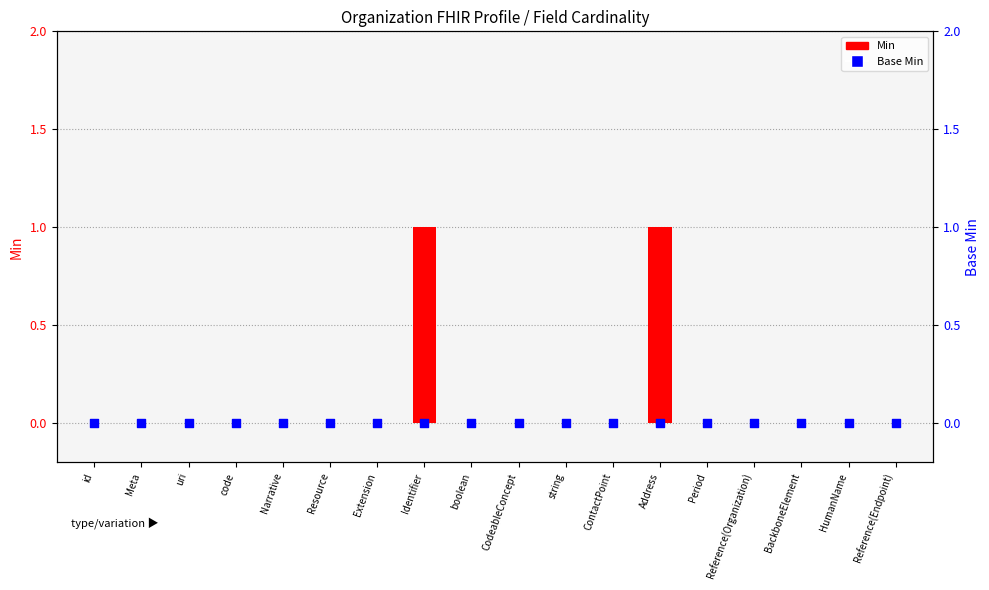

Which series has the largest total across all categories?

Min